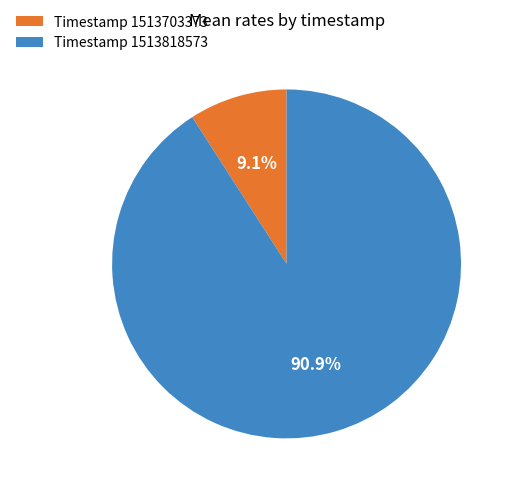

To the nearest percent, what is the average slice percentage?

50%